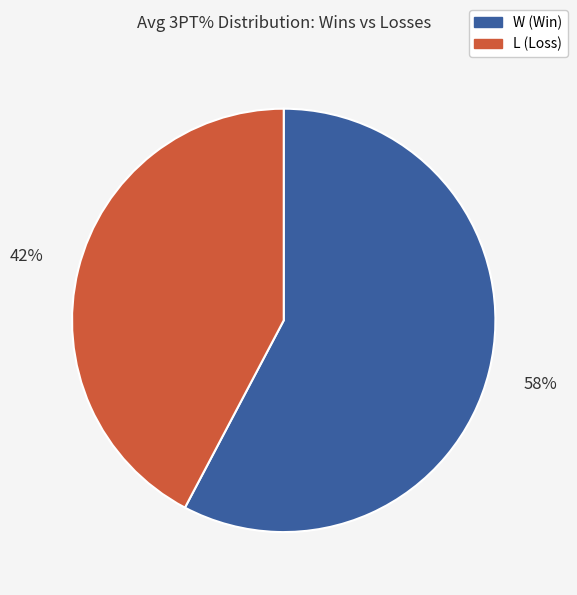

What is the majority slice?

W